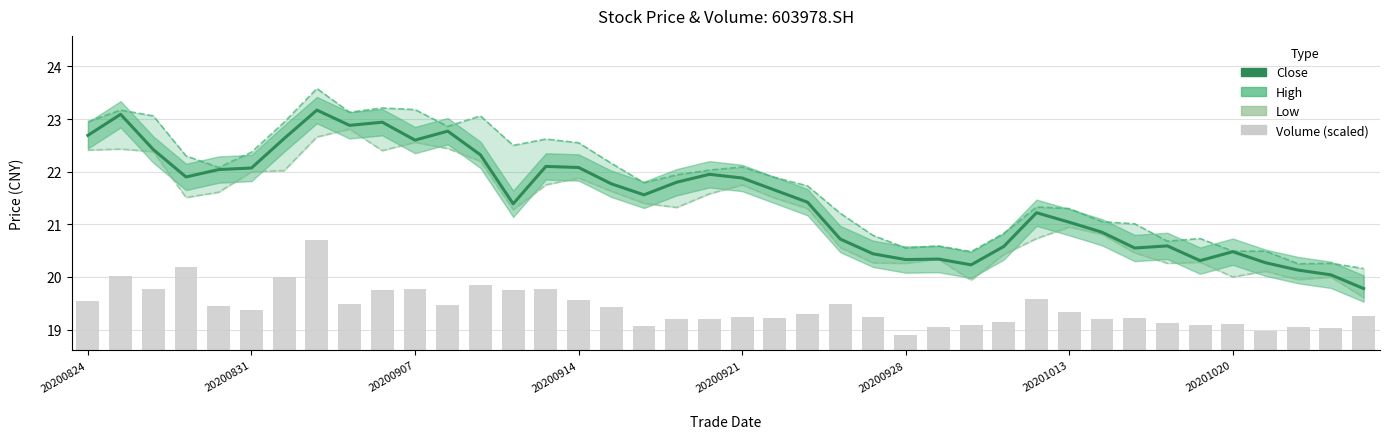

What is the difference between the maximum and minimum values in the High series?

3.4